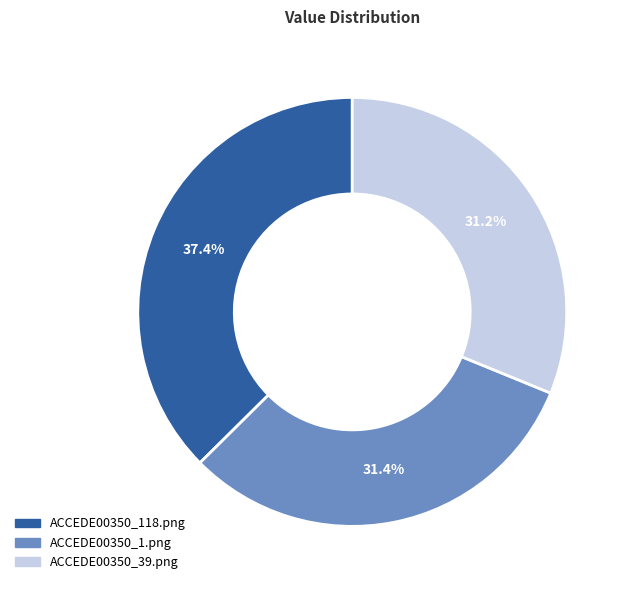

Do ACCEDE00350_1.png and ACCEDE00350_39.png together represent more than half of the pie?

Yes